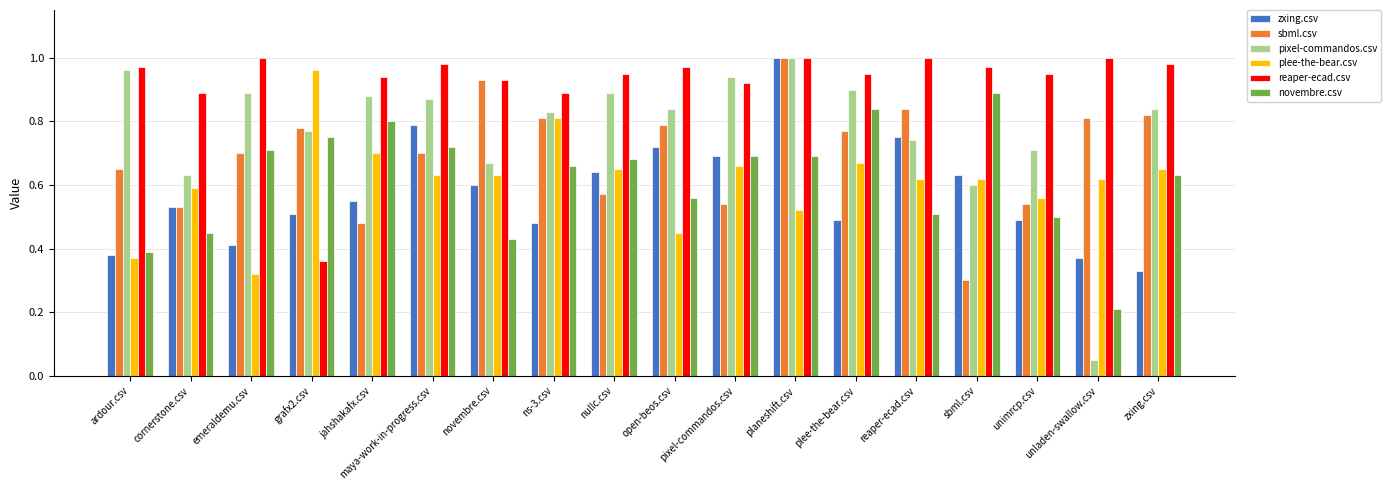

Which series has the largest range (max minus min)?

pixel-commandos.csv